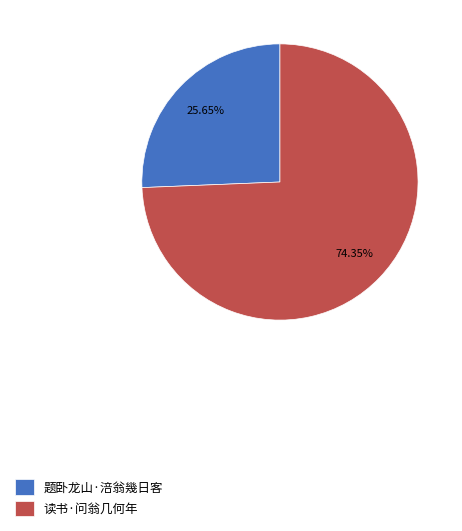

Rank the categories by value from highest to lowest.

读书·问翁几何年, 题卧龙山·涪翁幾日客